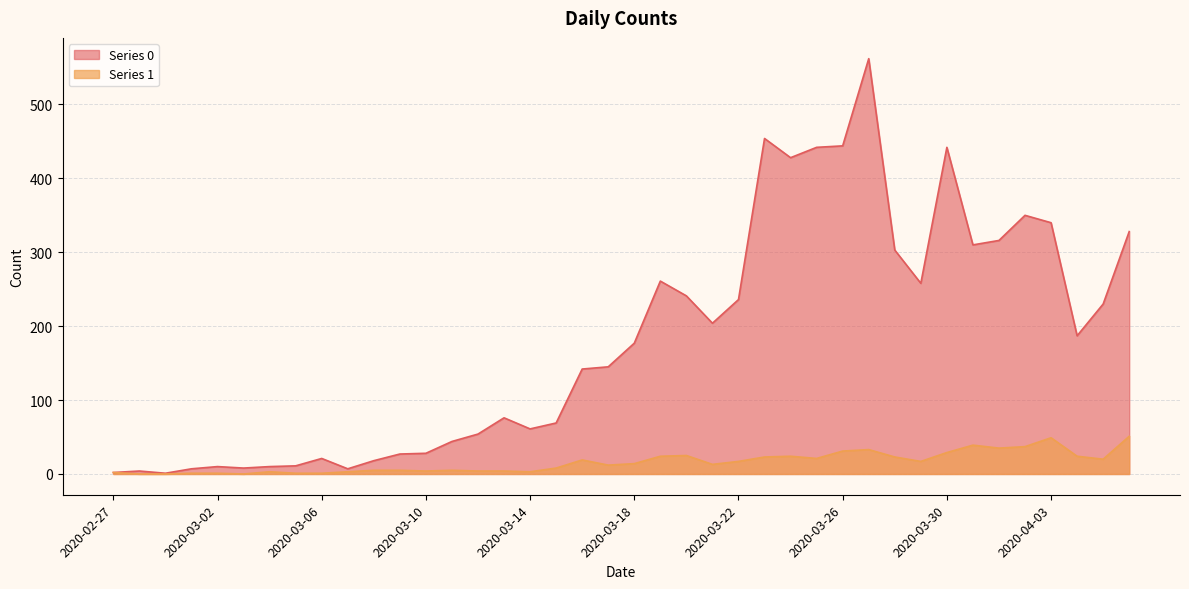

Which series has the widest spread of values?

Series 0